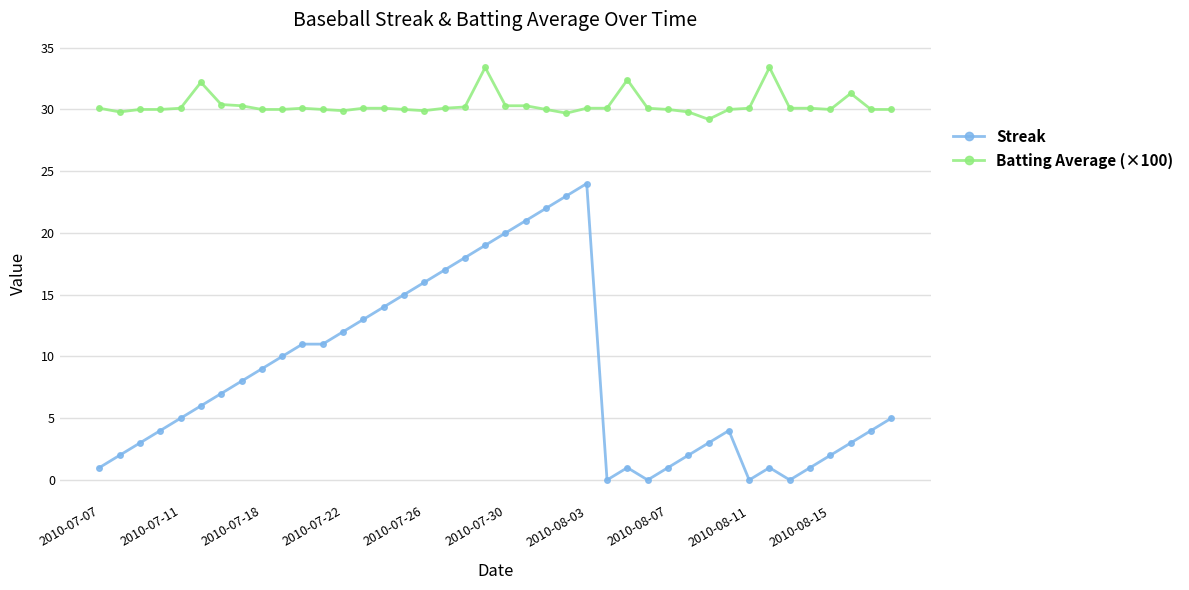

What is the sum of all Streak values?

338.0